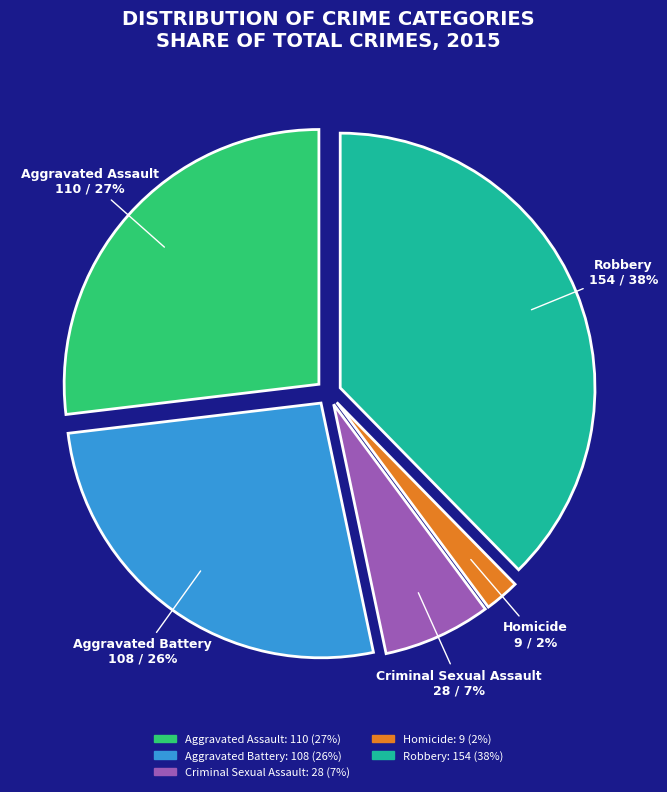

Does any single category account for the majority?

No